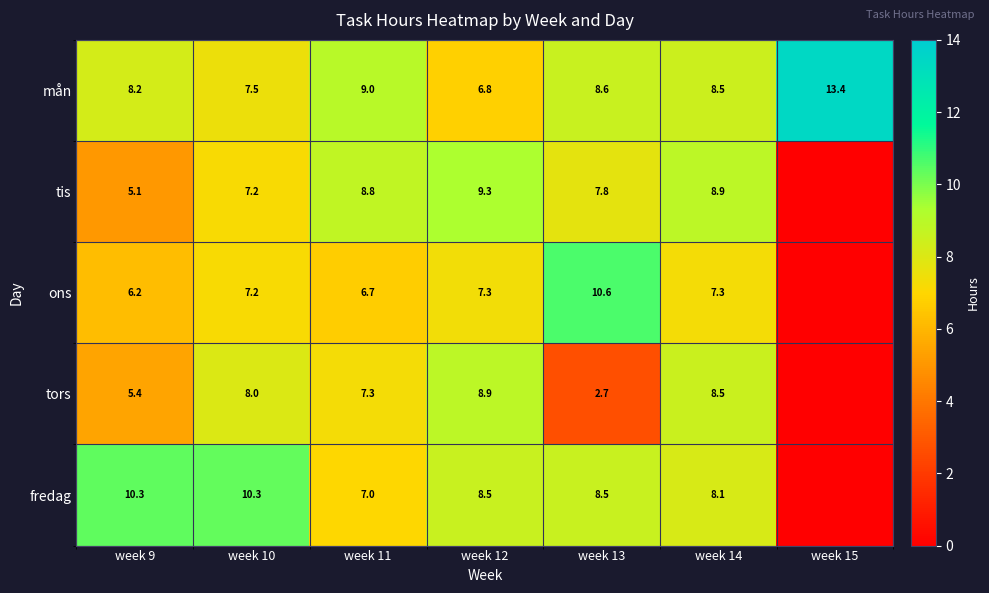

At how many categories does at least one series exceed 11?

1